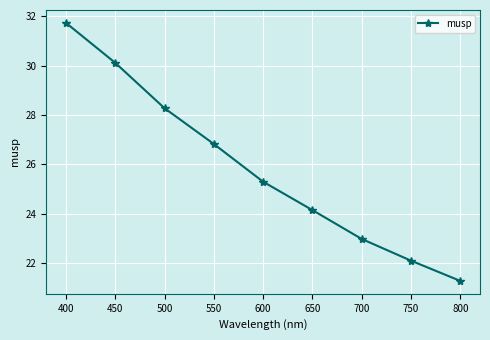

At which category does the chart reach its peak across all series?

400